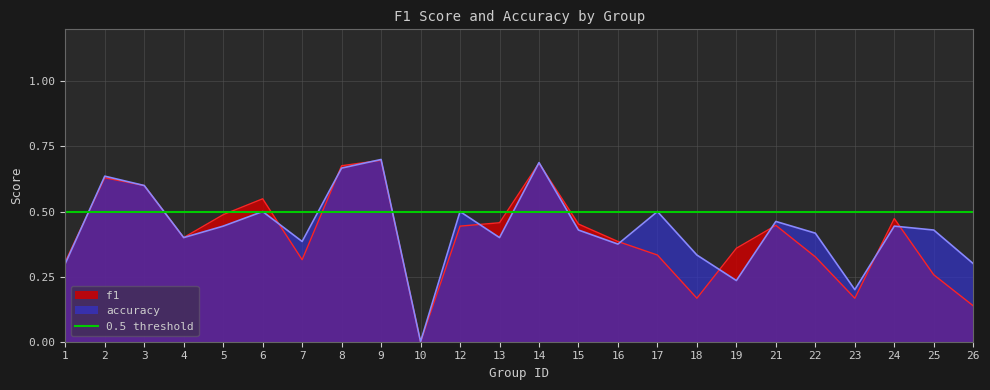

True or false: f1 has a value of 0.2 at 18.

True